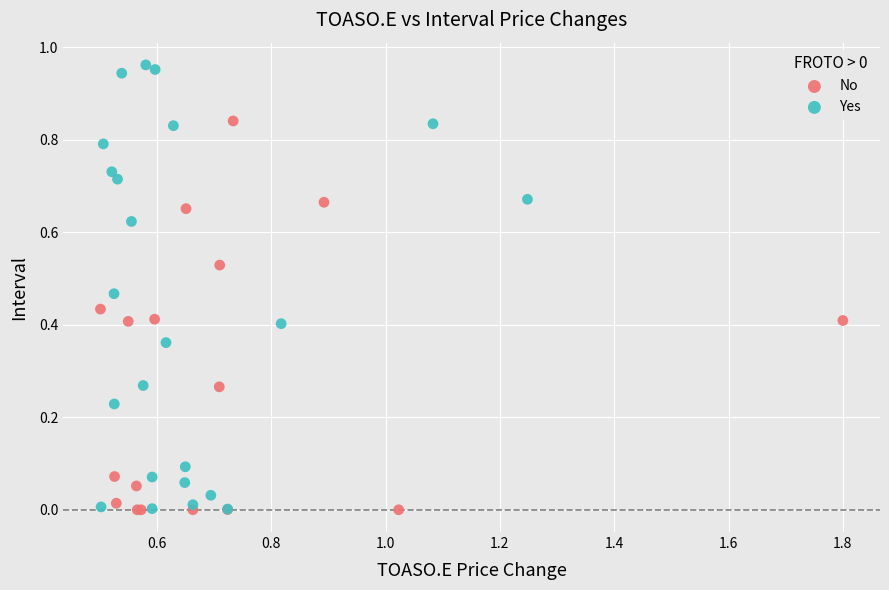

What are all the series names shown in the legend?

No, Yes